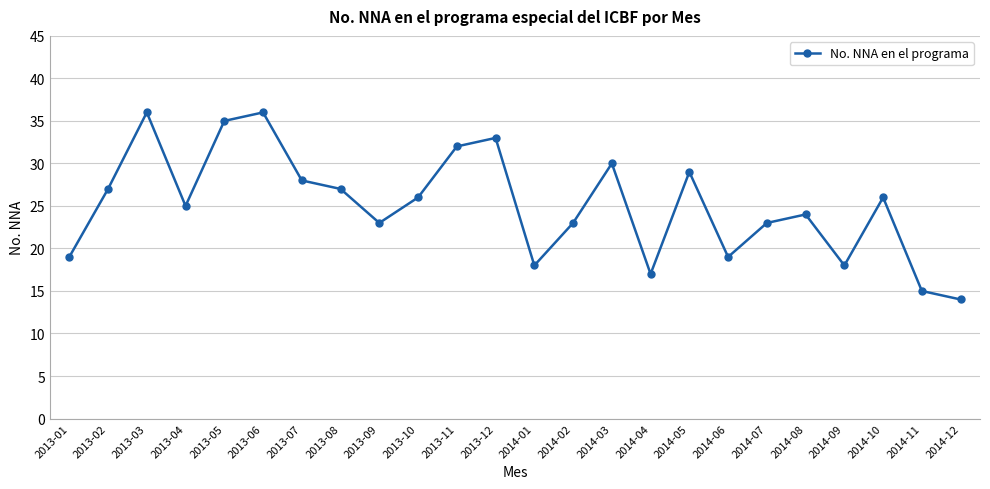

Where does the data first go above 26?

2013-02